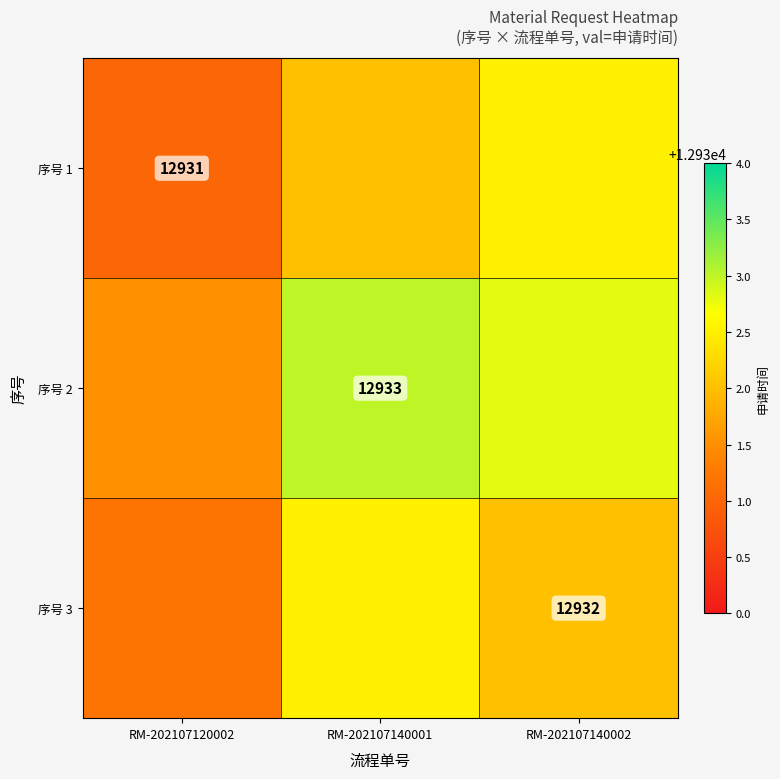

At which category is the sum across all series the highest?

RM-202107140001